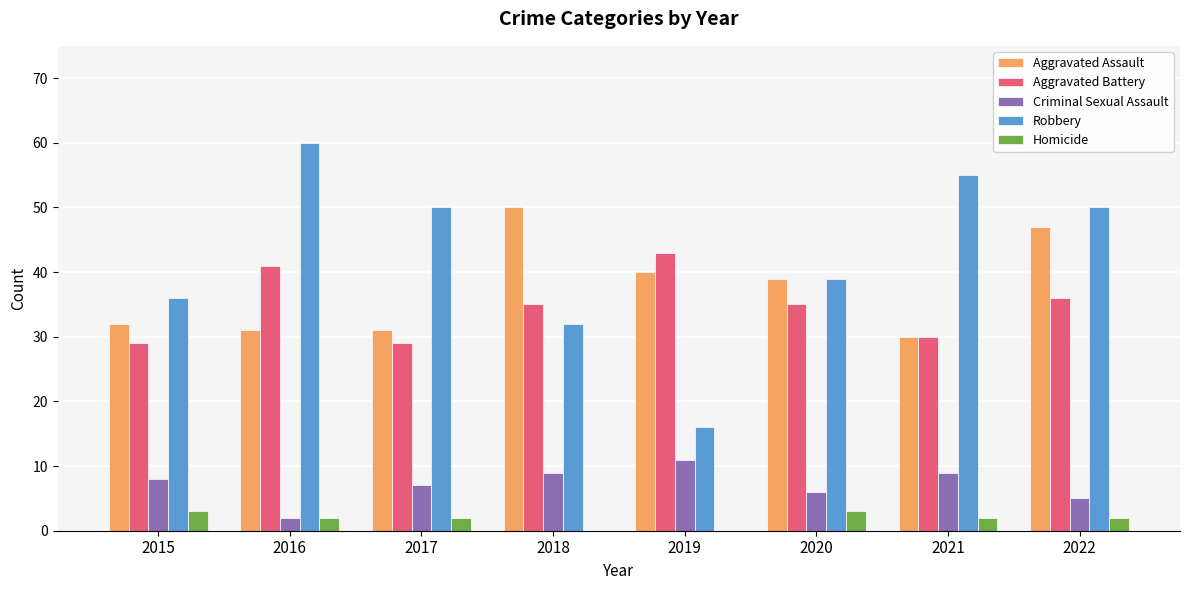

Which series has the largest total across all categories?

Robbery